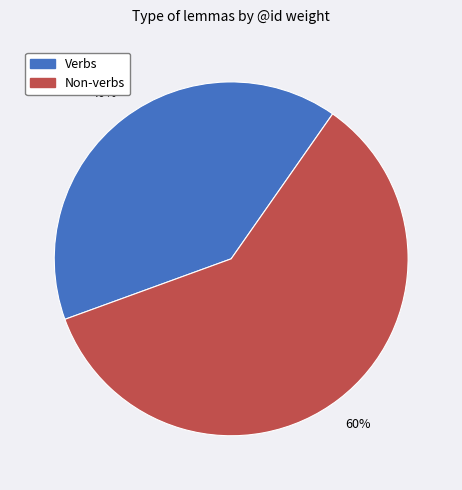

Count the number of slices in the pie.

2